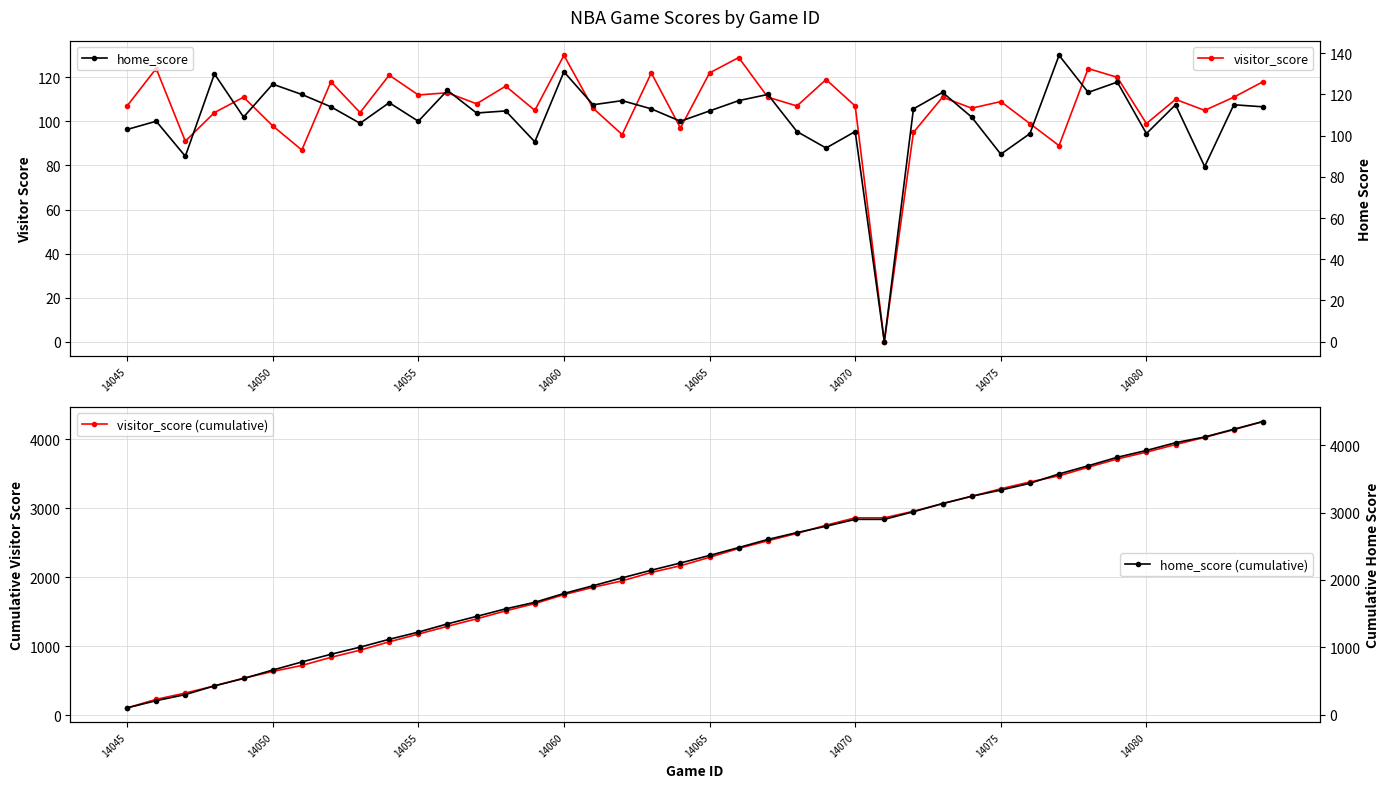

The home_score (cumulative) series shows 3573 at 32. True or false?

True